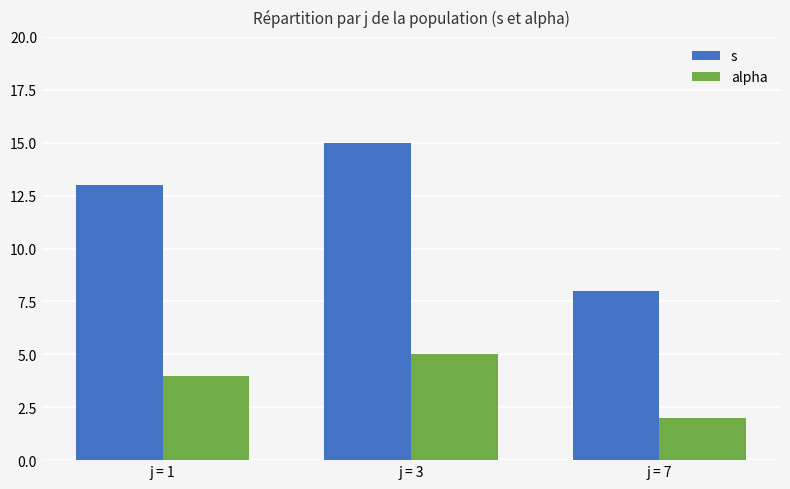

Count the number of data series in this chart.

2